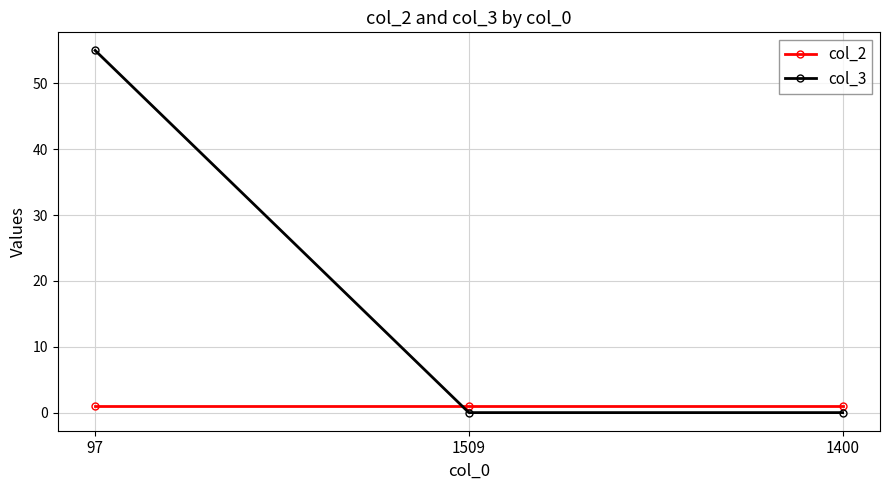

How many lines are shown in the chart?

2